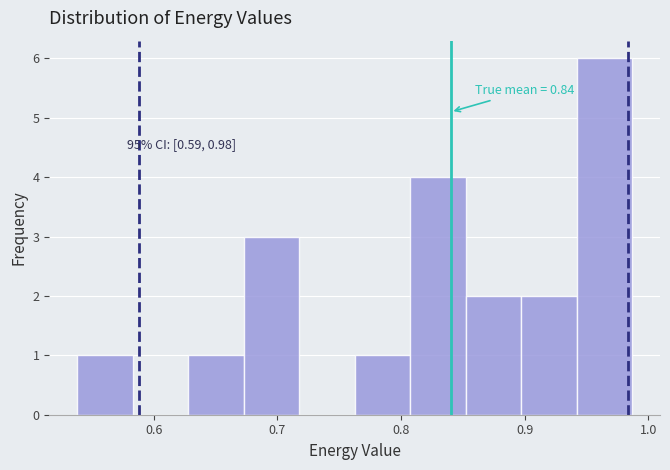

Over which range of the x-axis is the bar tallest?

0.94 to 0.99